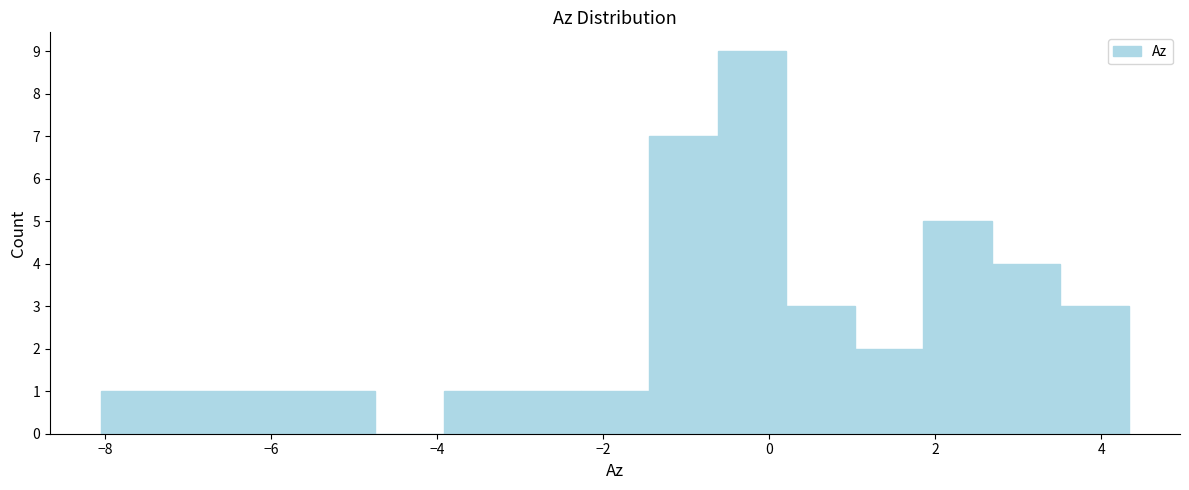

Over which range of the x-axis is the bar tallest?

-0.6 to 0.2